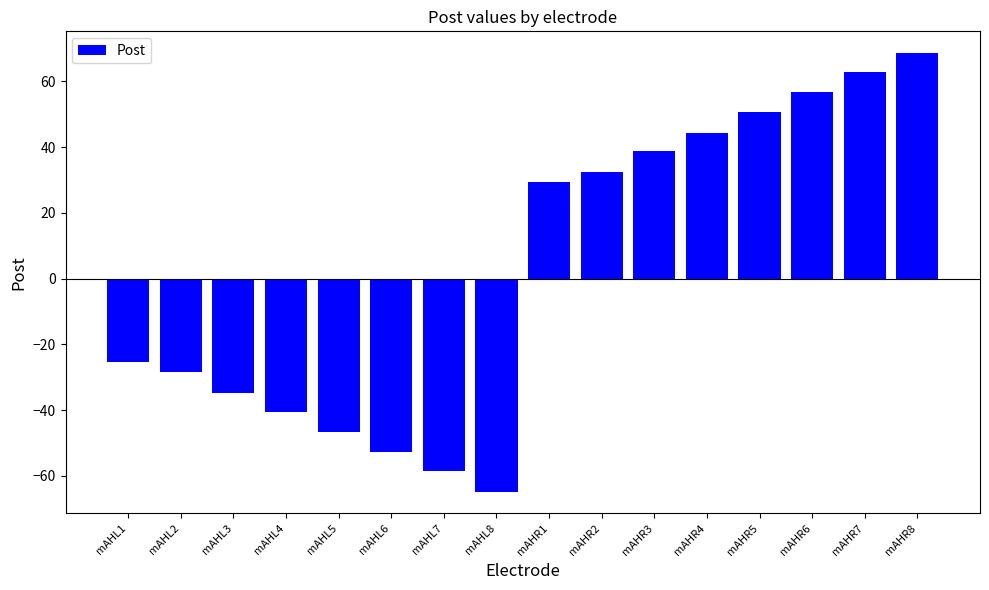

Are the bars grouped side by side (vs. stacked)?

No